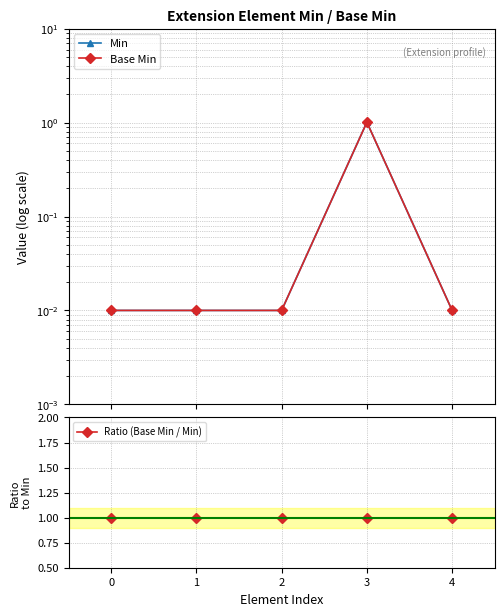

The value of Min at 0 is 0.0. True or false?

True